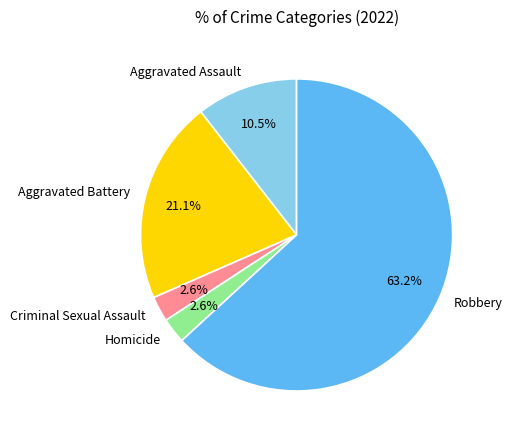

What percentage is the Homicide slice, to the nearest percent?

3%